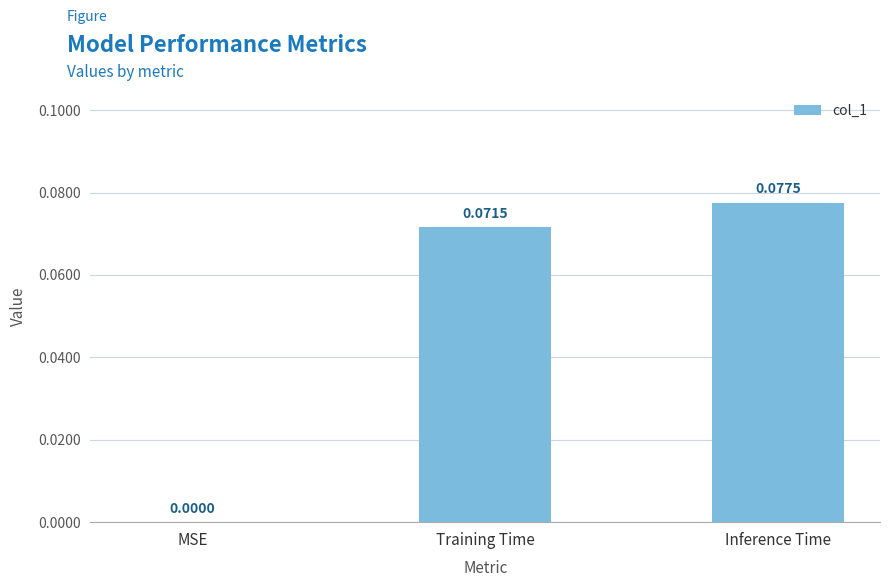

Where is the data nearest to the value 0?

MSE